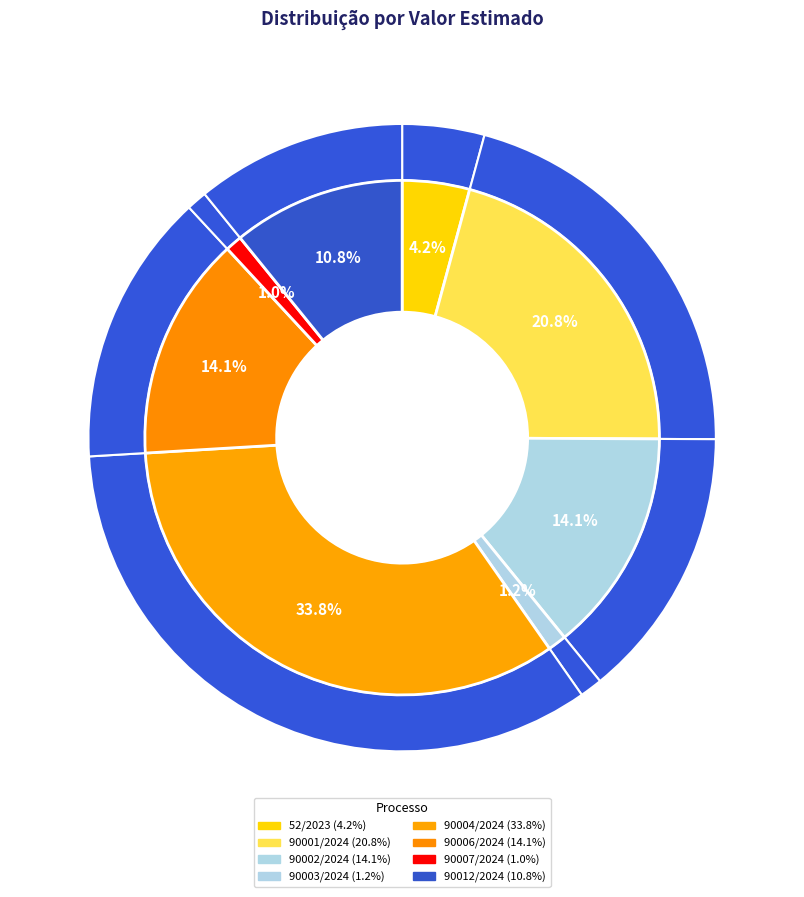

To the nearest percent, what is the difference between the largest and smallest slice percentages?

33%